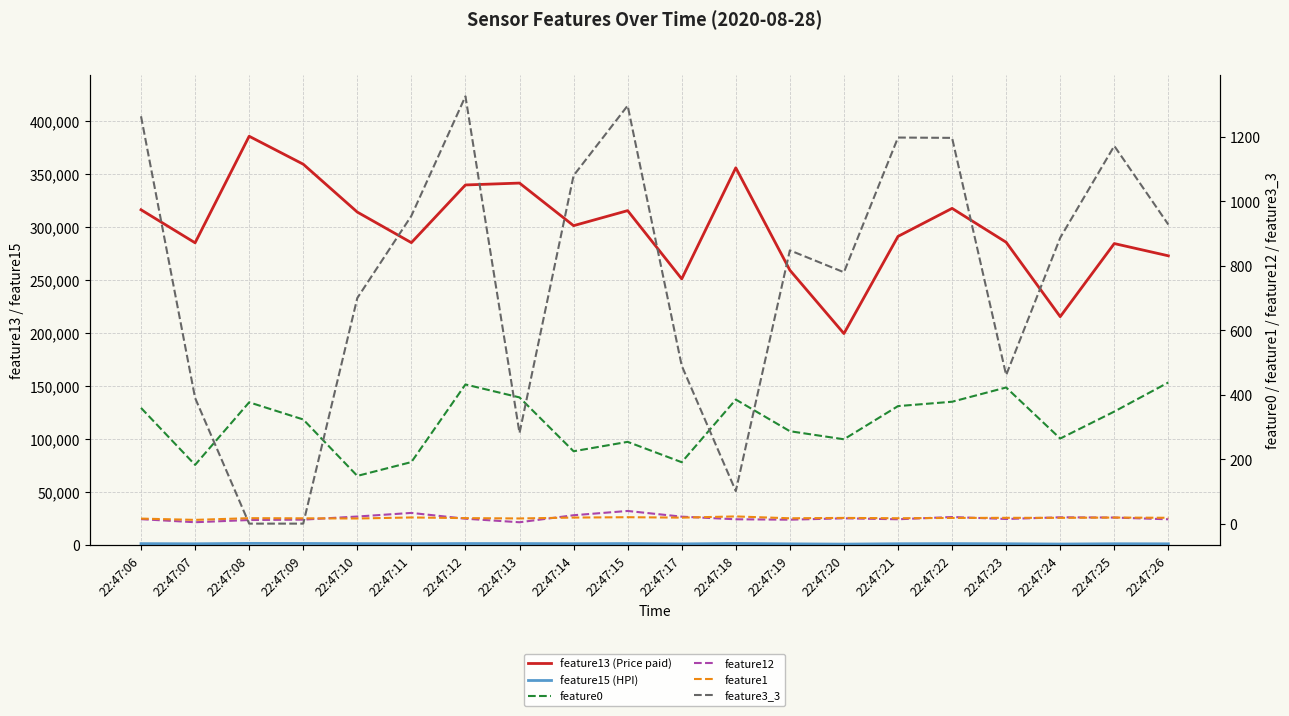

Count the number of data series in this chart.

6